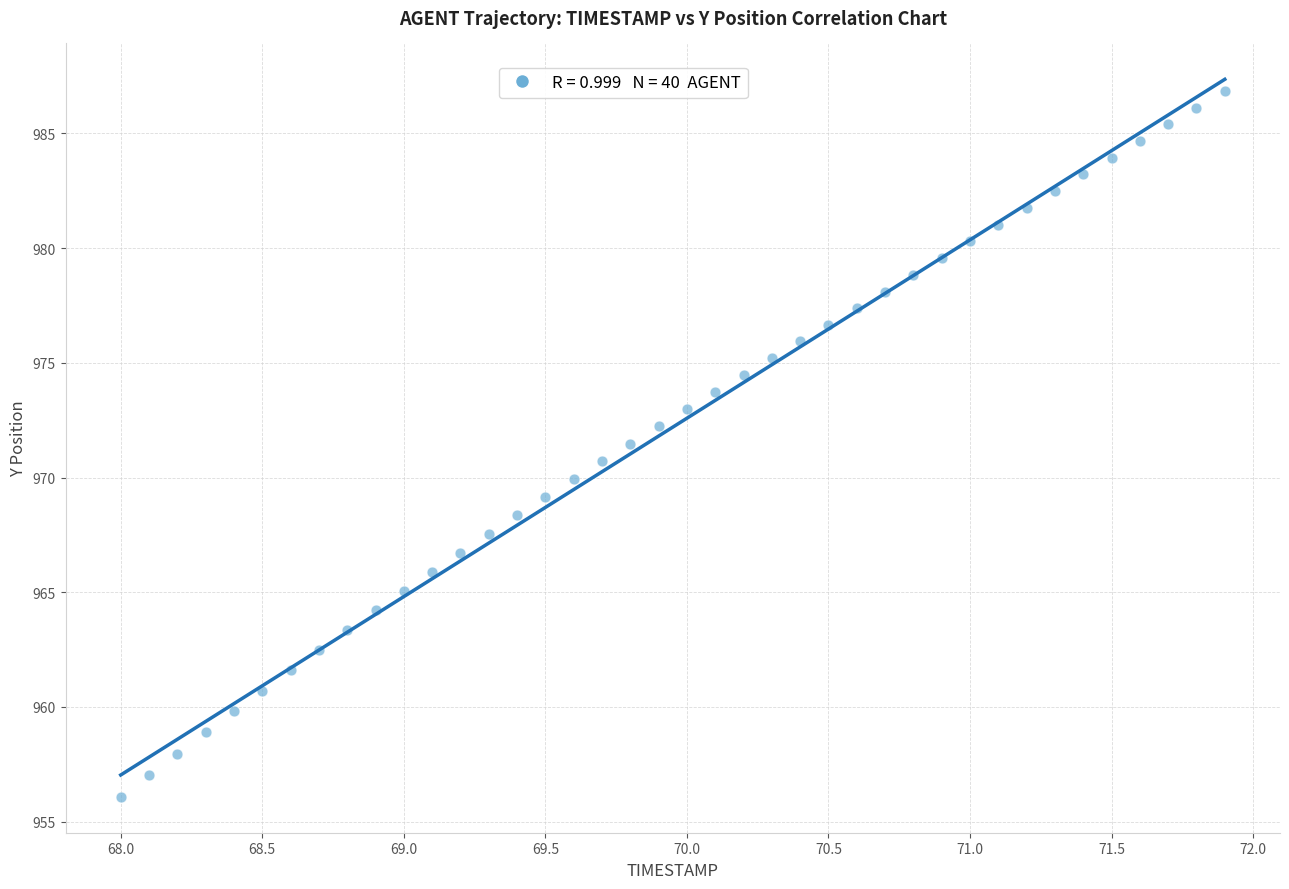

What is the range of Y values (max minus min)?

30.8